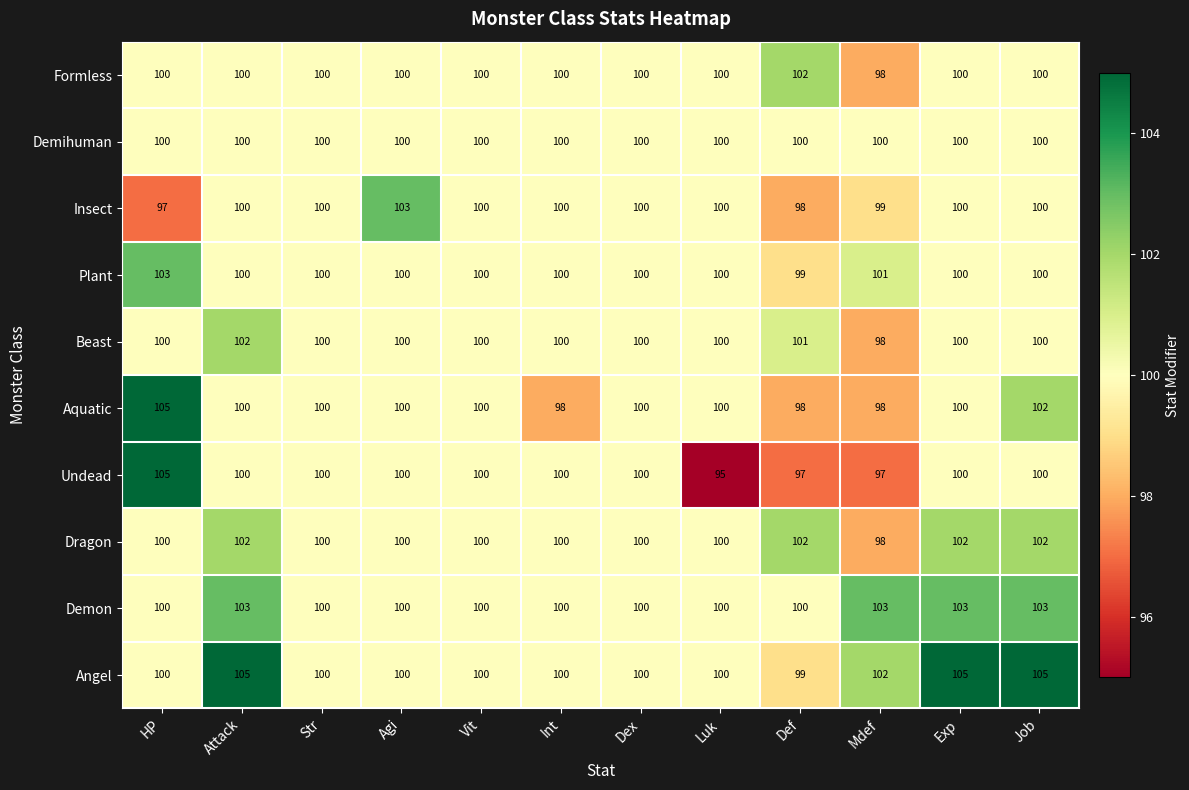

The value of Demihuman at Def is 100. True or false?

True